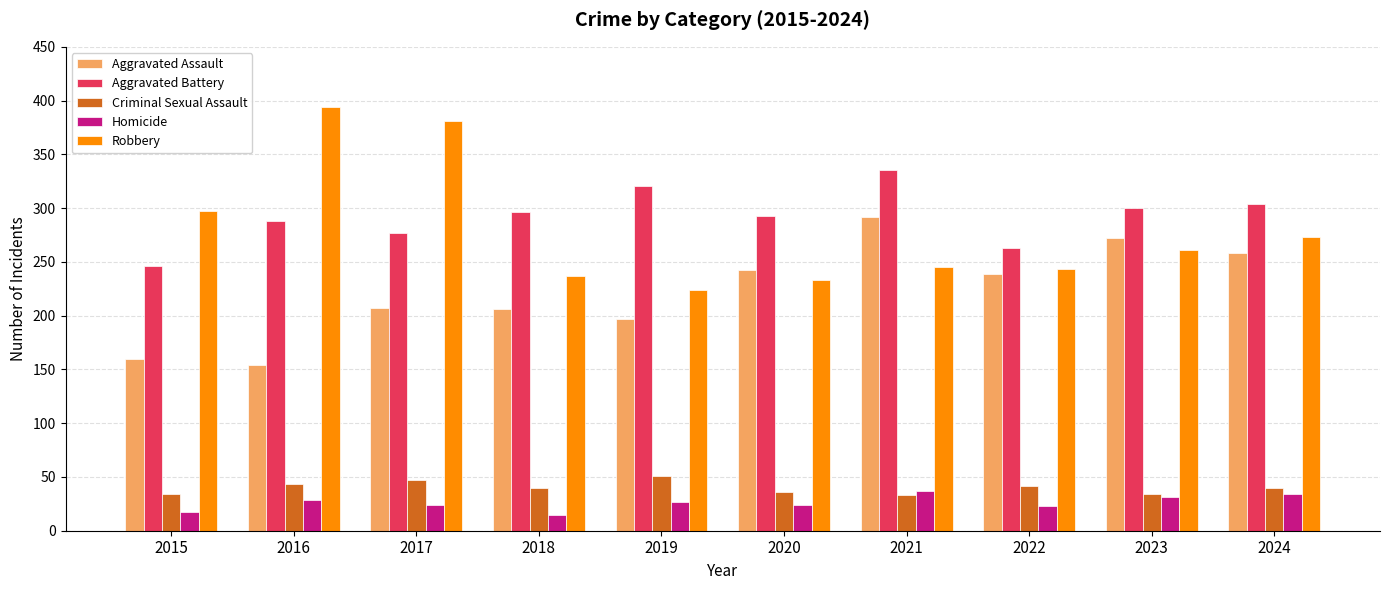

What is the highest value of the Robbery series?

394